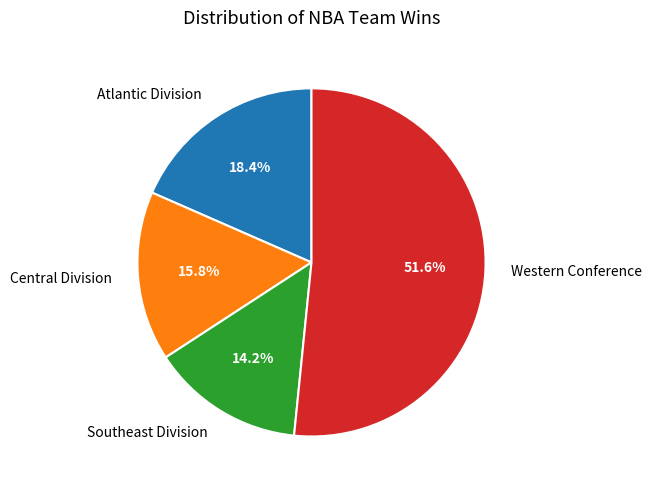

Approximately how many times larger is the value at Central Division compared to Atlantic Division?

0.9